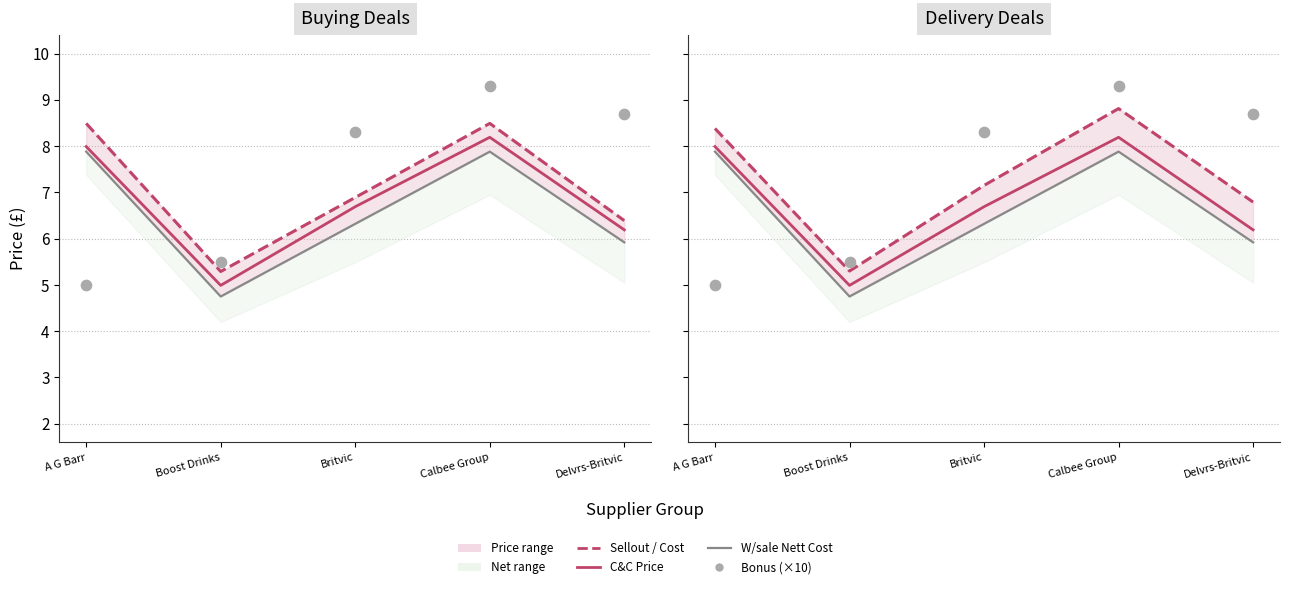

Is the value of Bonus (×10) at Delvrs-Britvic greater than the value of C&C Price at Delvrs-Britvic?

Yes